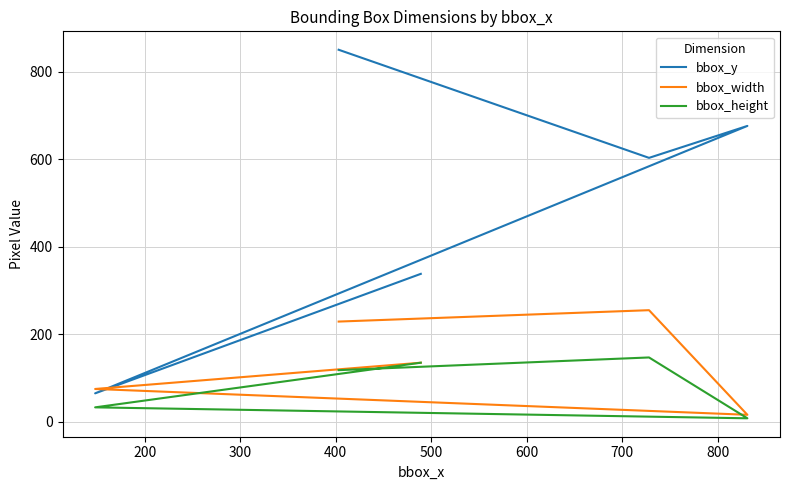

True or false: bbox_width has more than 1 interior local peaks.

False